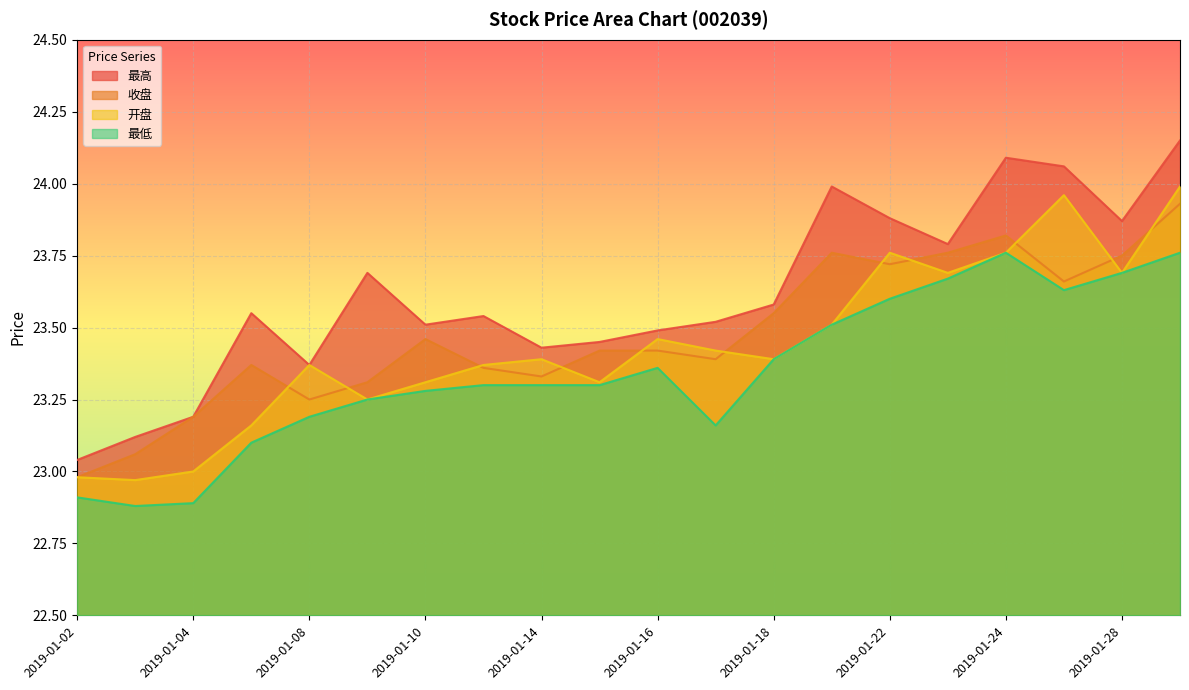

Count the number of categories in the chart.

20